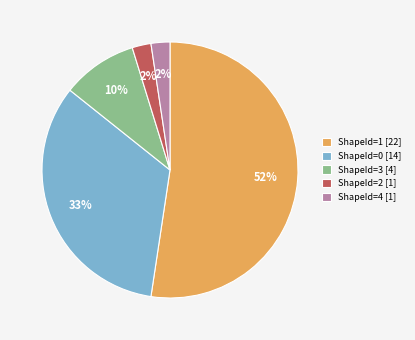

Count the number of slices in the pie.

5